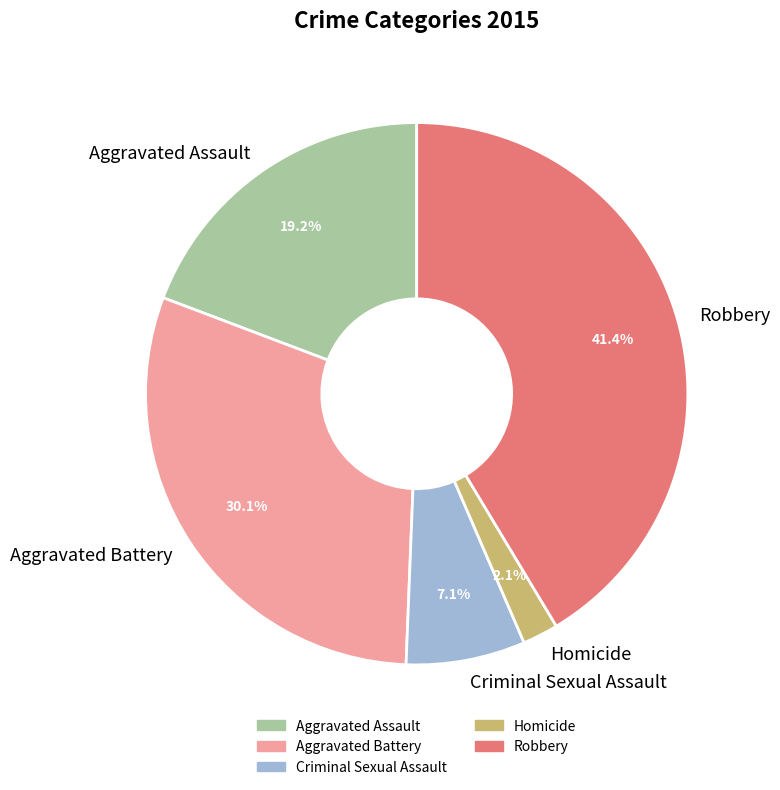

Which slice is the smallest?

Homicide